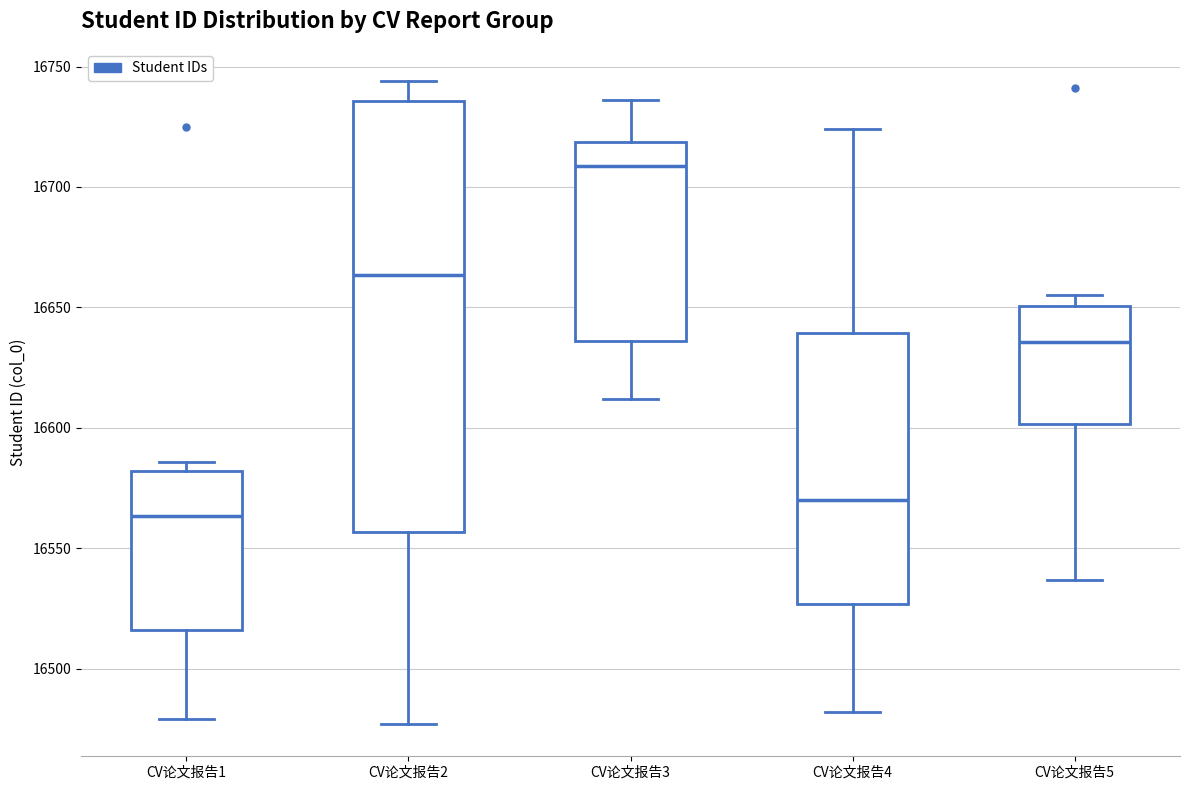

Reading left to right, read every box against the y-axis: the position of its median line, the range the box covers, and the ends of its whiskers. The values are not printed on the chart, so give them approximately, as read against the axis.

CV论文报告1: median 16565, box 16515 to 16580, whiskers 16480 to 16585
CV论文报告2: median 16665, box 16555 to 16735, whiskers 16475 to 16745
CV论文报告3: median 16710, box 16635 to 16720, whiskers 16610 to 16735
CV论文报告4: median 16570, box 16525 to 16640, whiskers 16480 to 16725
CV论文报告5: median 16635, box 16600 to 16650, whiskers 16535 to 16655